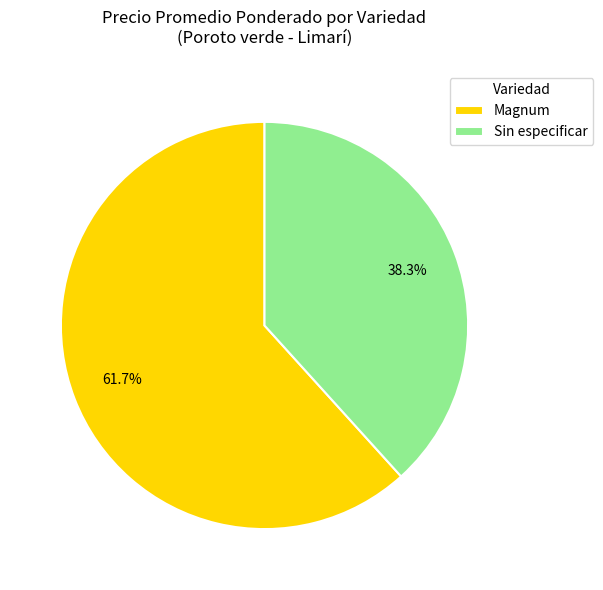

To the nearest percent, what is the combined percentage of Sin especificar and Magnum?

100%